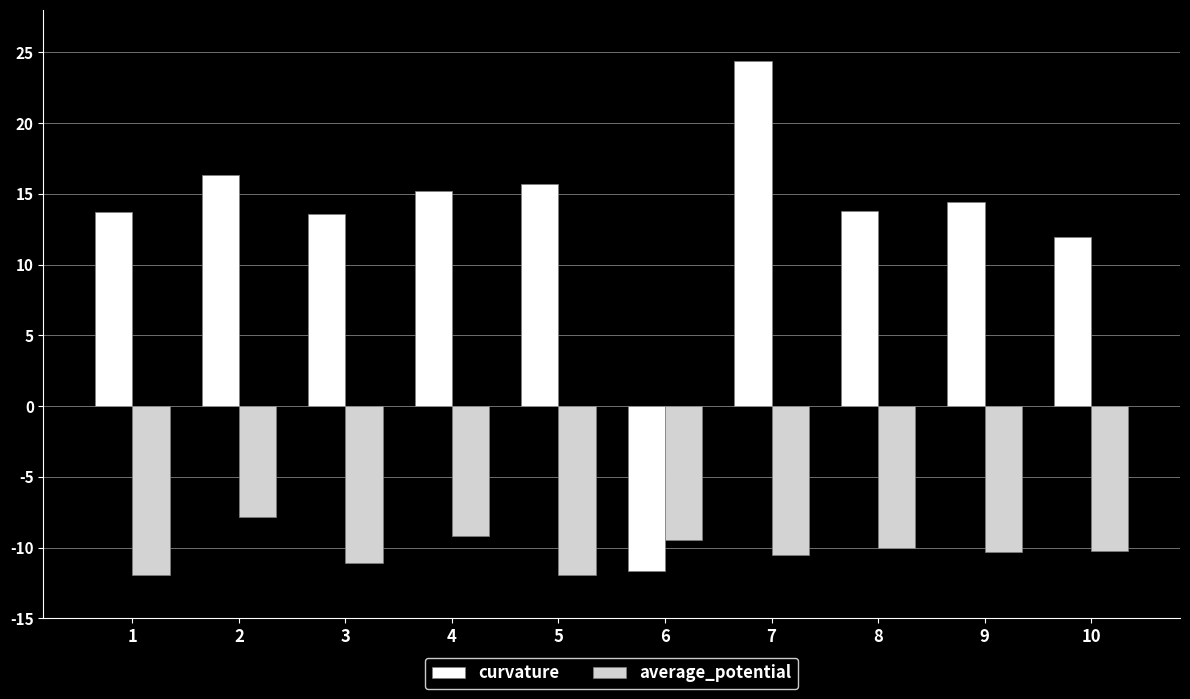

The average_potential series shows -7.8 at 2. True or false?

True